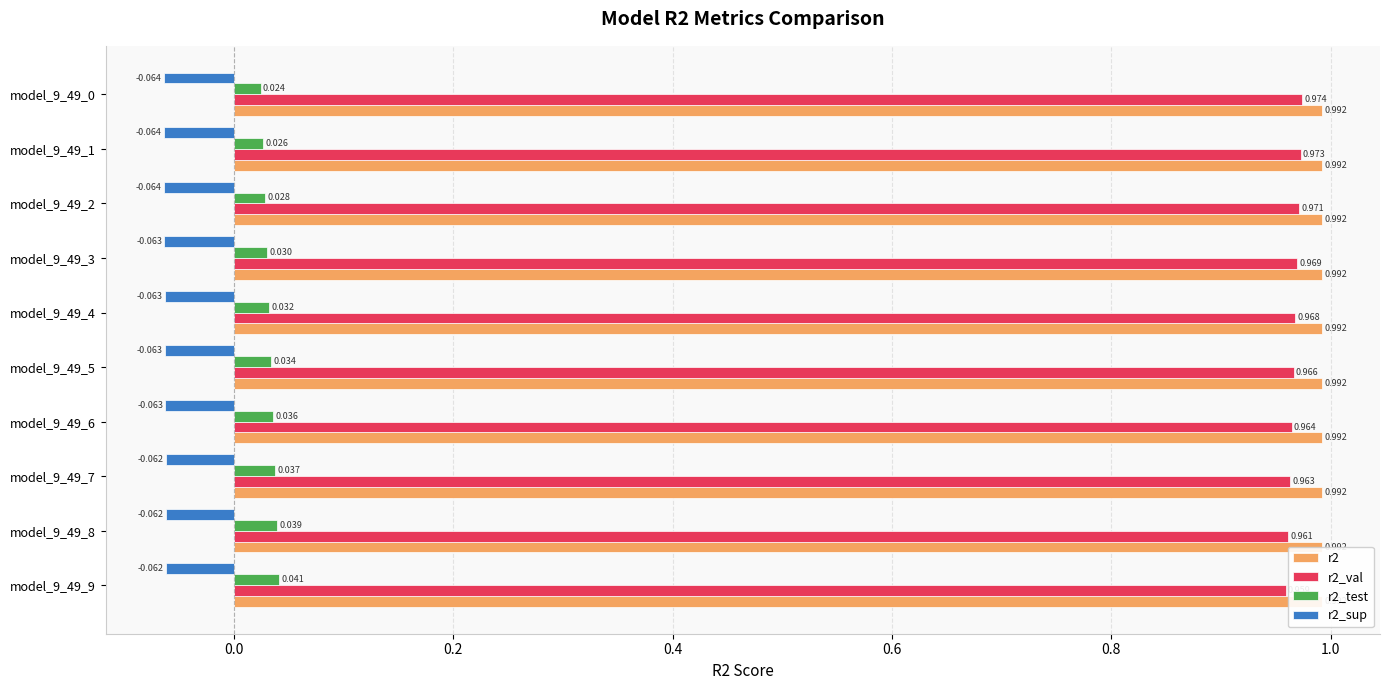

Is the value of r2_test at model_9_49_4 greater than the value of r2 at model_9_49_7?

No